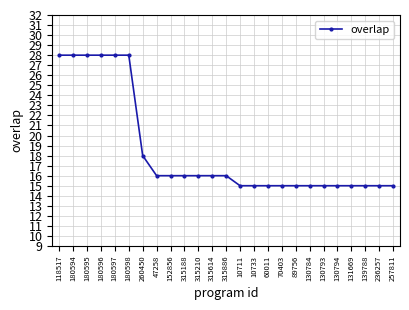

How many data points does each series have?

25